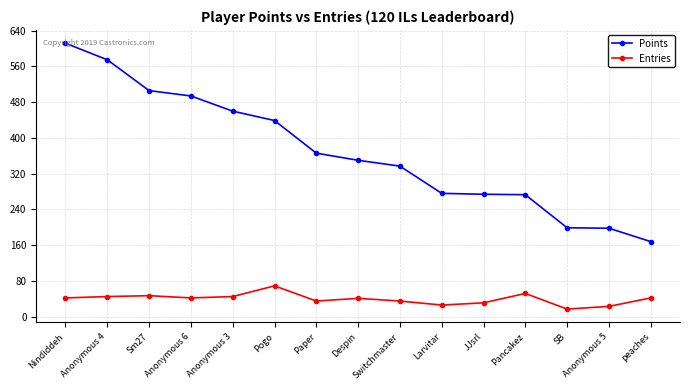

Between Sm27 and Anonymous 5, which series saw the biggest shift?

Points